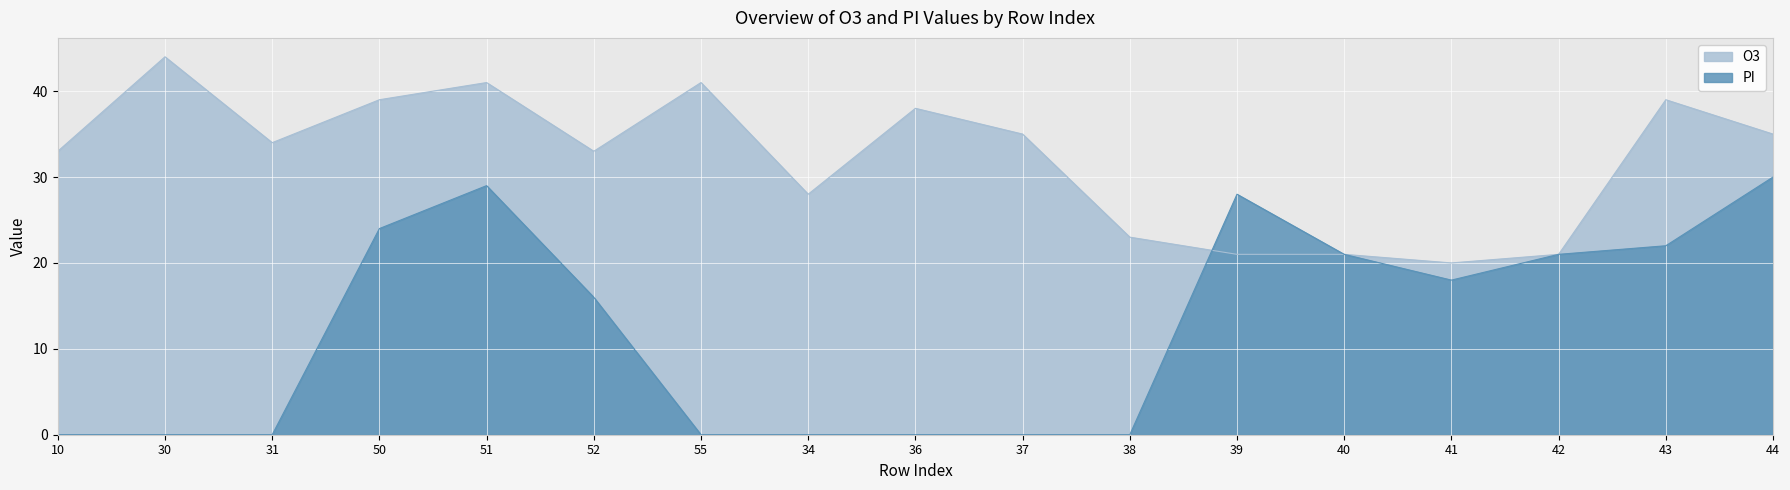

What is the label of the 4th point from the left?

50